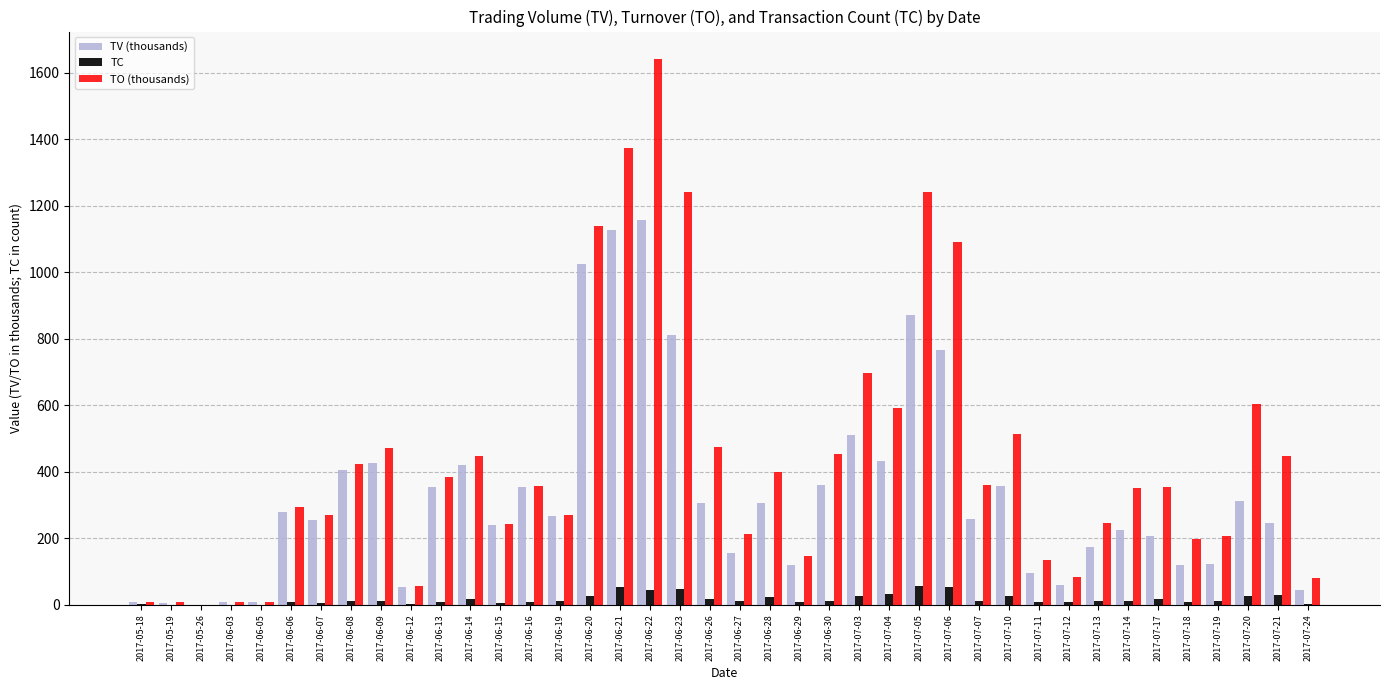

Which series has the largest total across all categories?

TO (thousands)